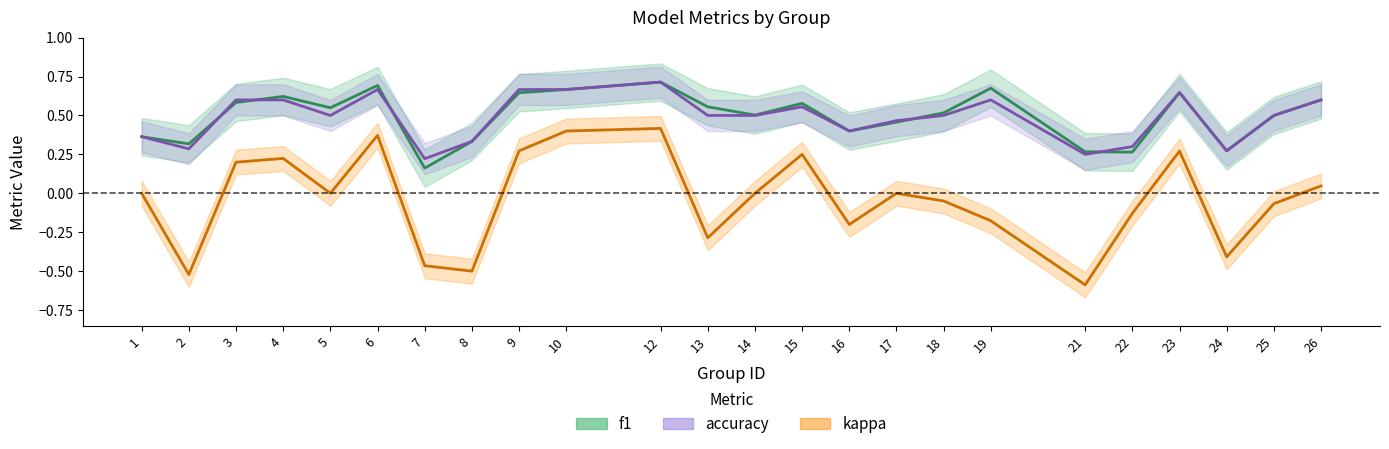

True or false: kappa and accuracy intersect in this chart.

False